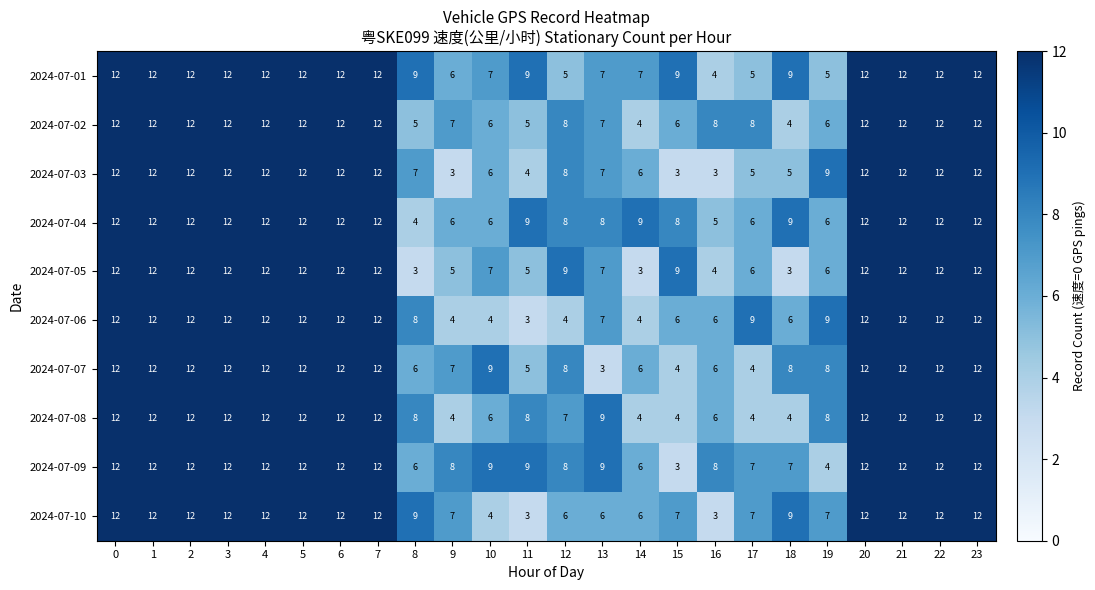

The value of 2024-07-05 at 7 is 12. True or false?

True